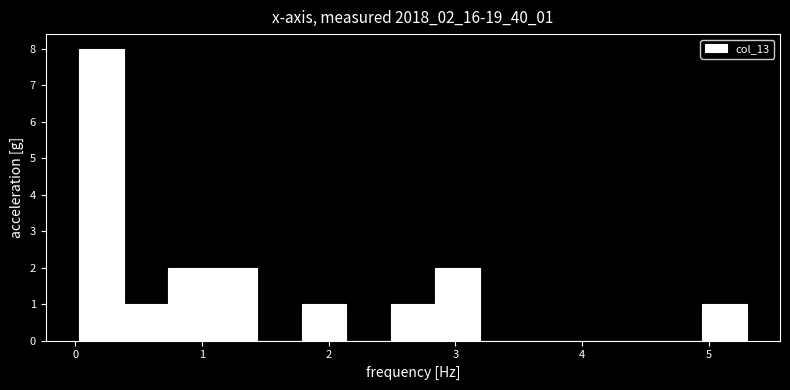

Read against the x-axis, roughly where is the centre of the tallest bar?

0.2